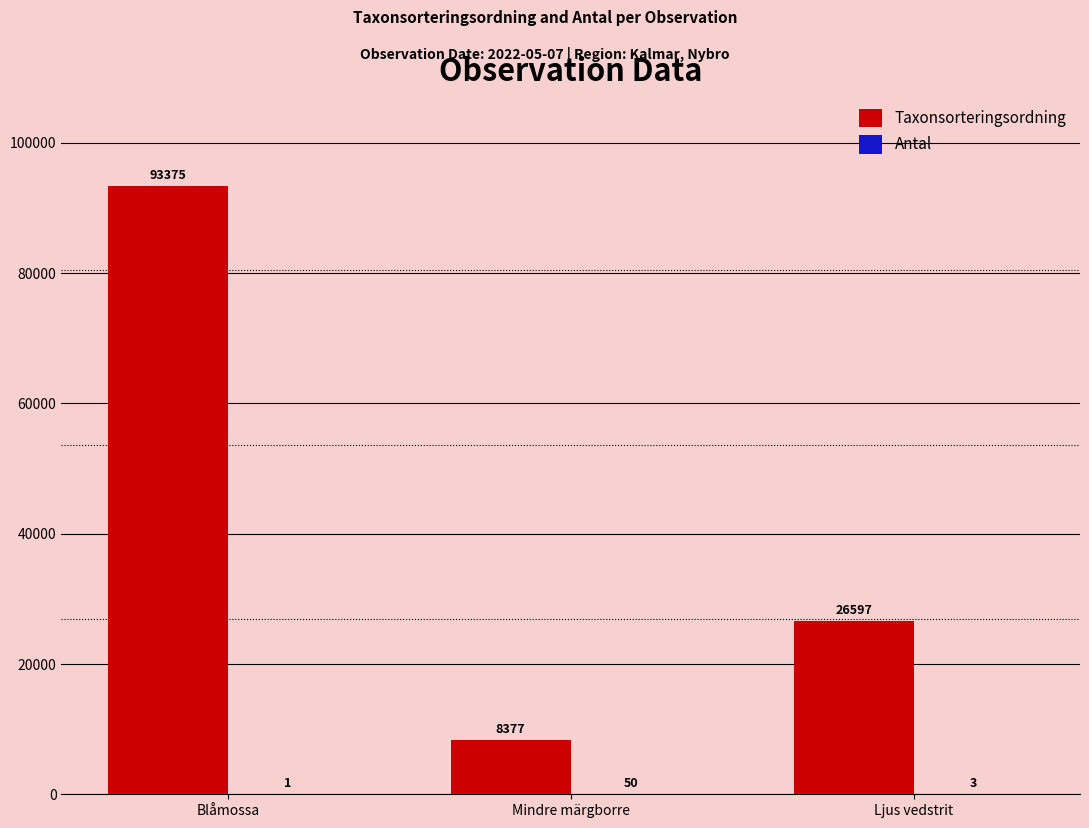

True or false: Taxonsorteringsordning has a value of 9557 at Ljus vedstrit.

False